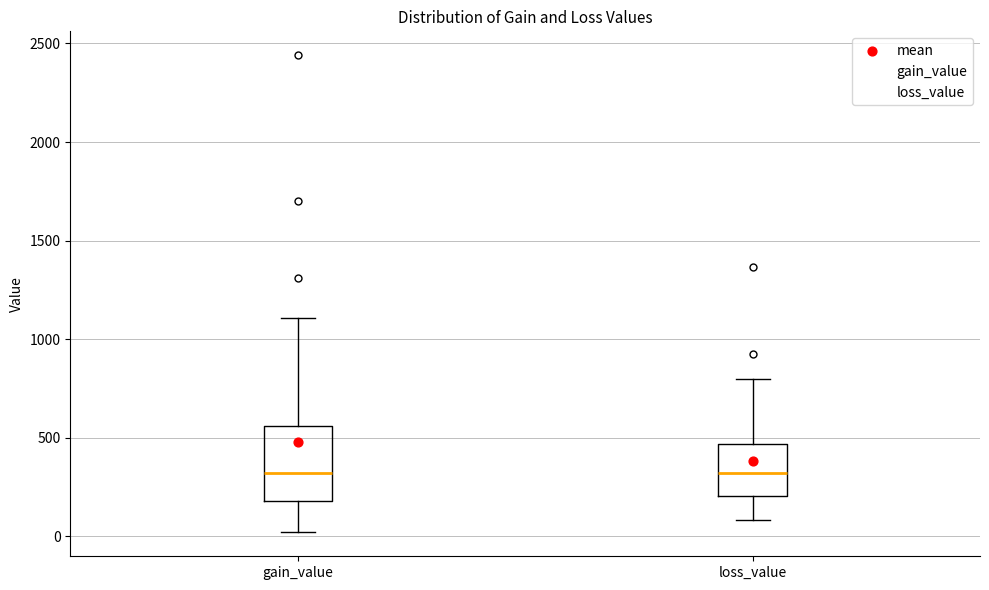

Reading left to right, transcribe this box plot: for each box, give where its median line is, the range the box spans, and where its two whiskers end, as read against the y-axis. The values are not printed on the chart, so give them approximately, as read against the axis.

gain_value: median 300, box 200 to 550, whiskers 0 to 1100
loss_value: median 300, box 200 to 450, whiskers 100 to 800